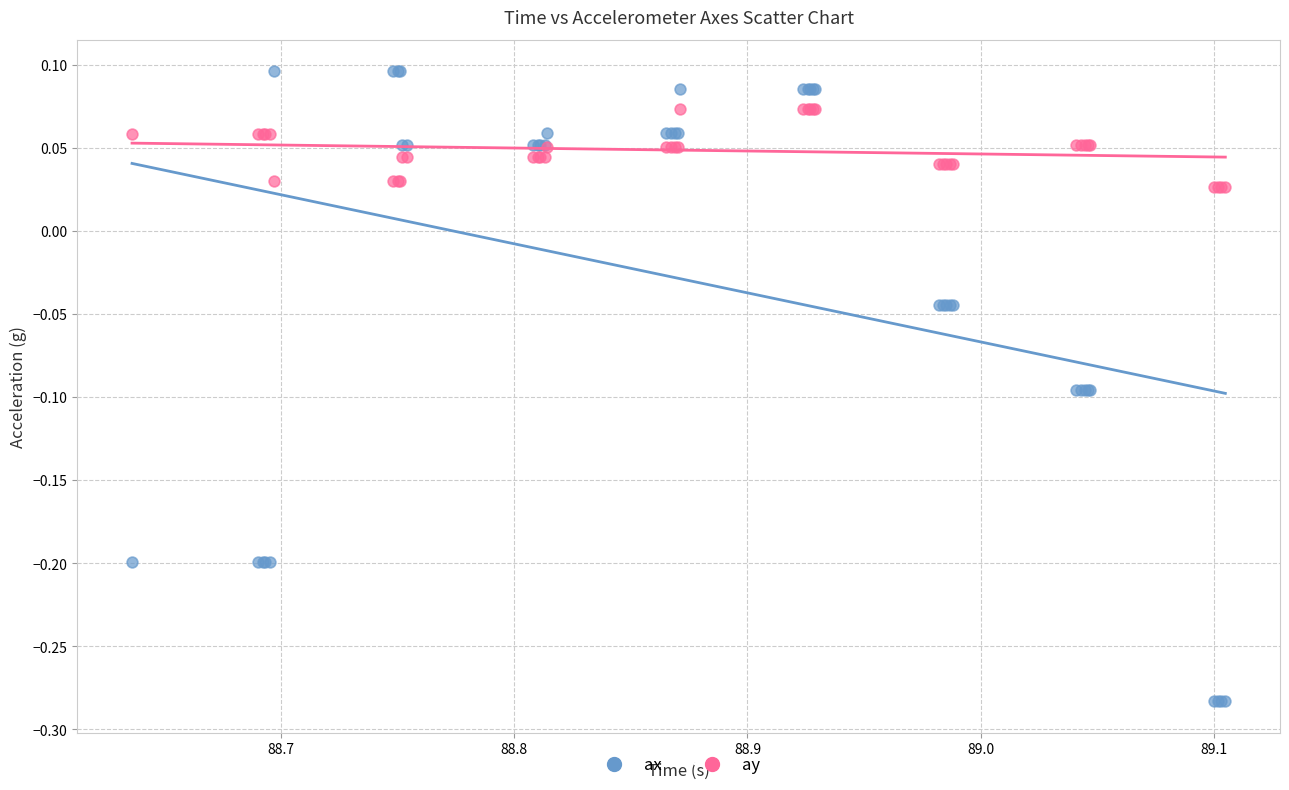

Which series reaches the minimum Y coordinate?

ax